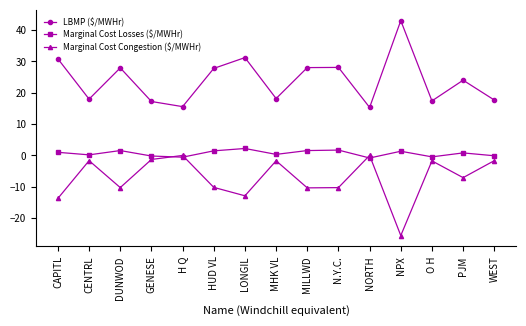

Which series has the largest total across all categories?

LBMP ($/MWHr)